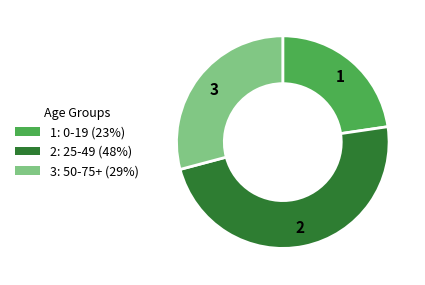

Is it true that 2: 25-49 (48%) is 41% of the pie?

False